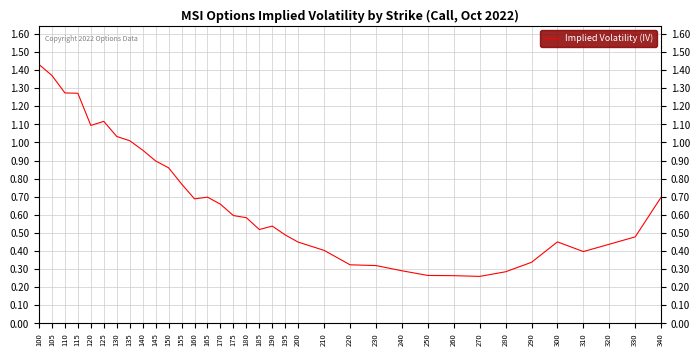

What is the change in value from 160 to 250?

-0.4